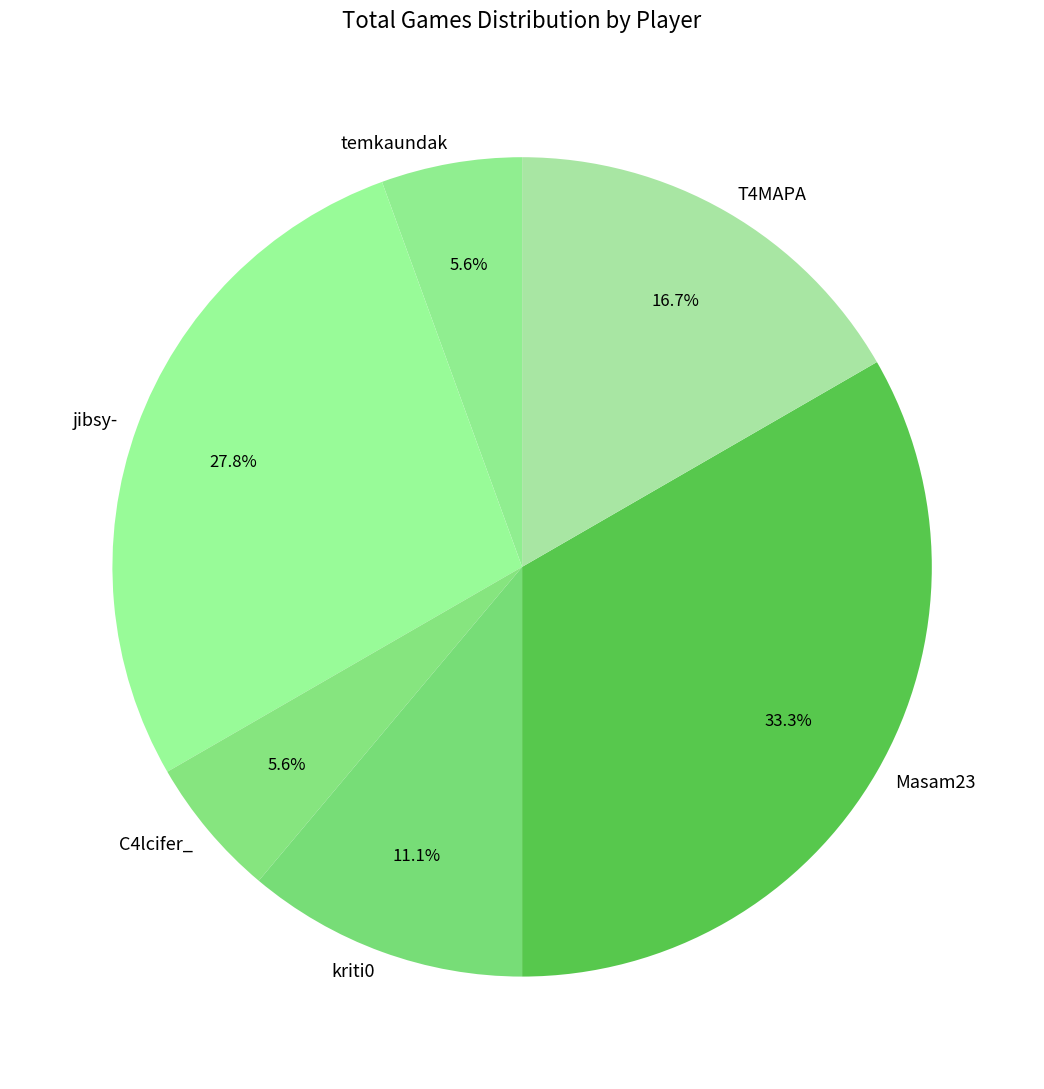

What is the ratio of the value at temkaundak to the value at C4lcifer_?

1.0